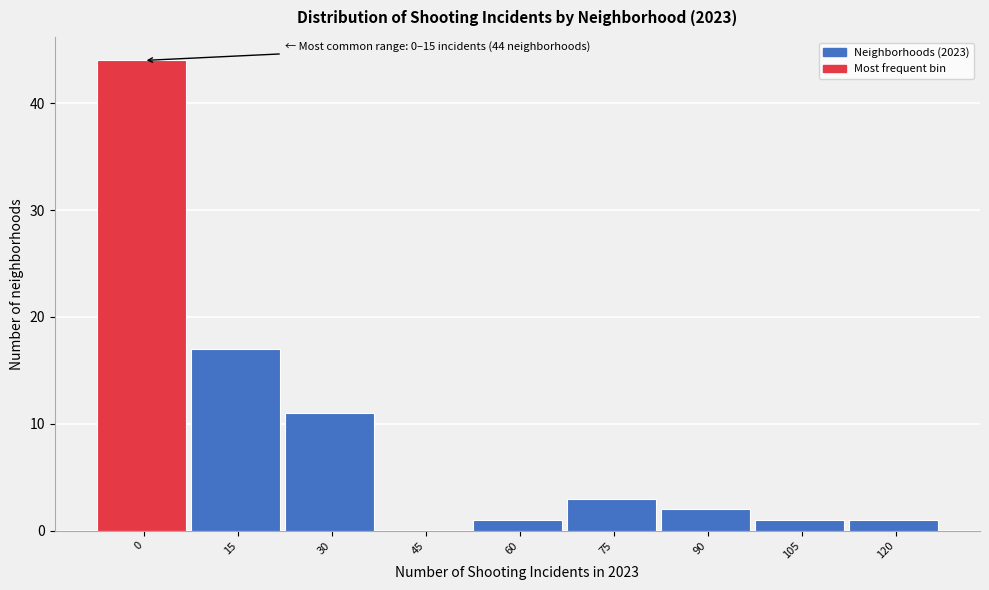

Reading left to right, transcribe all the data shown in this chart.

0=44	15=17	30=11	45=0	60=1	75=3	90=2	105=1	120=1